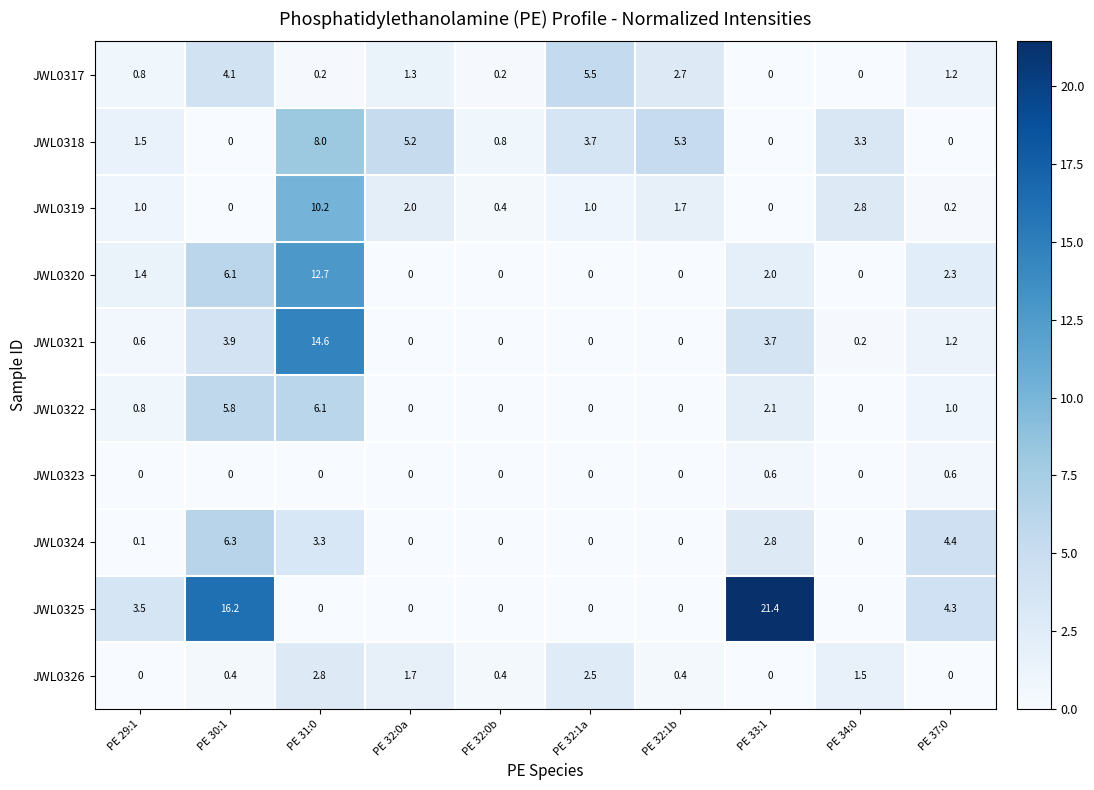

What is the maximum value shown in the chart?

21.4